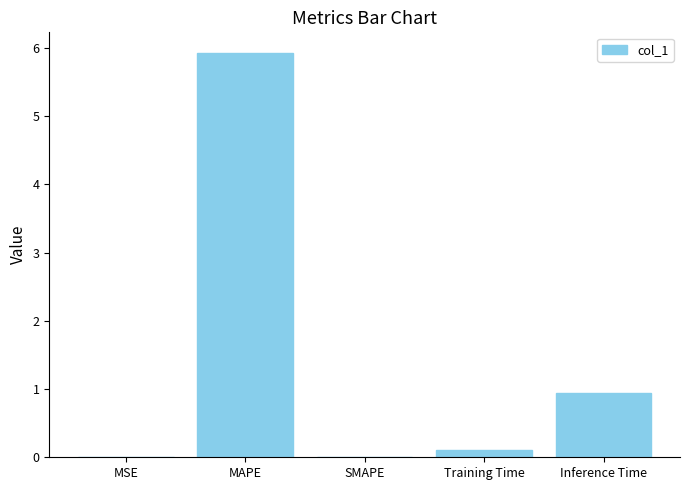

What value does the data have at Inference Time?

0.9